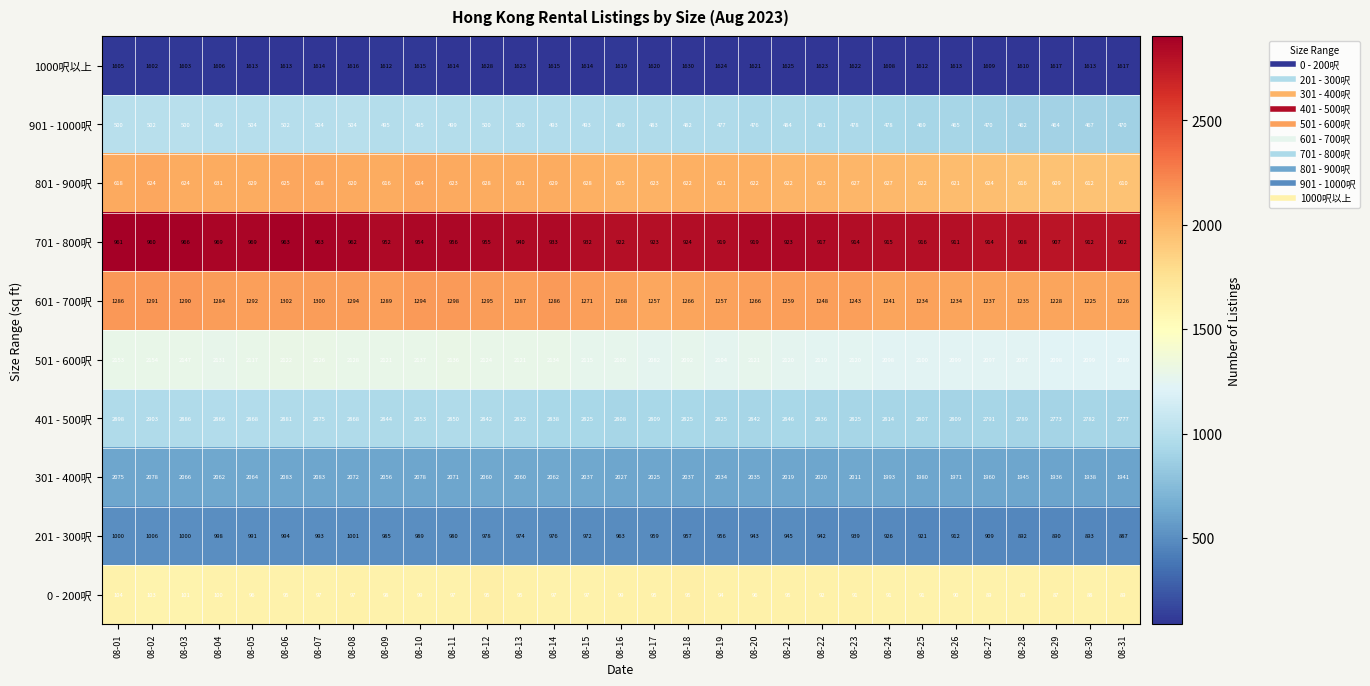

Is it true that 1000呎以上 equals 1603 at 08-03?

True